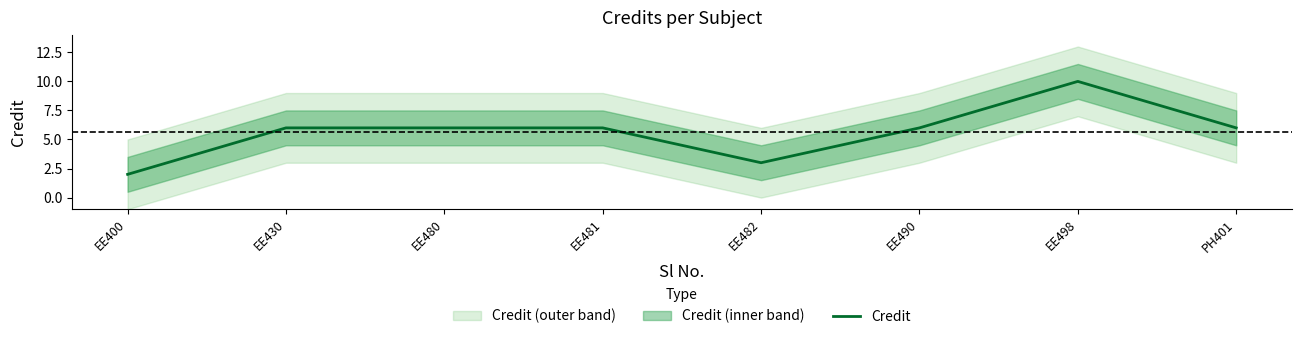

How many data points are above 6?

1